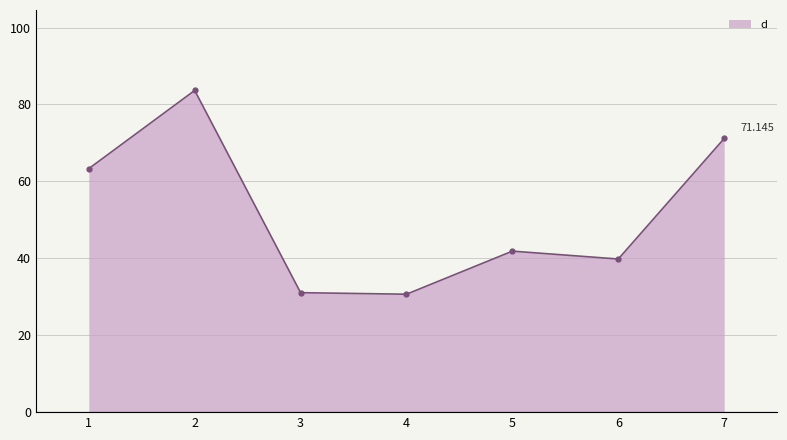

How many values are below 41?

3